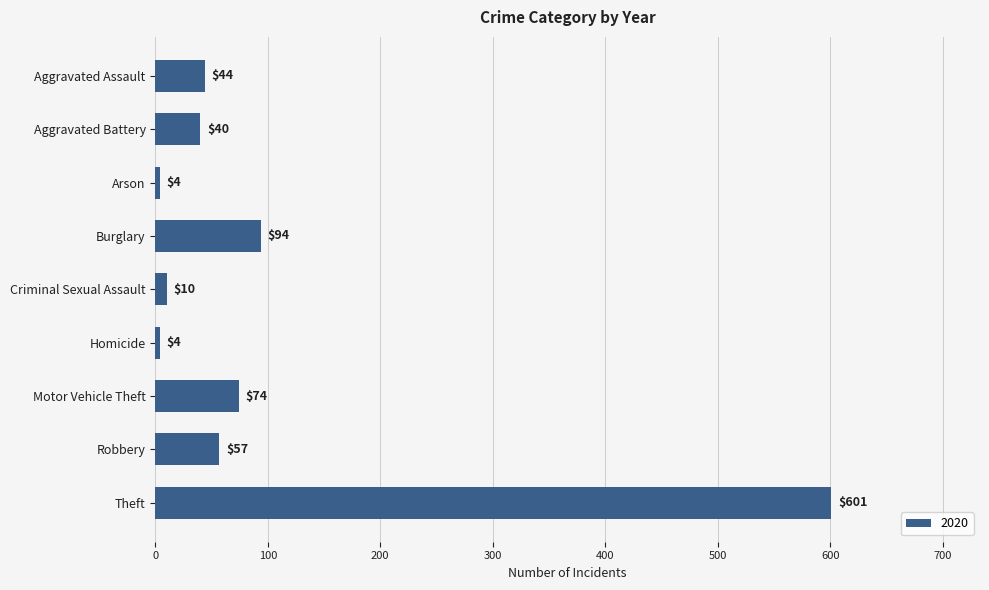

What is the difference between the values at Arson and Theft?

597